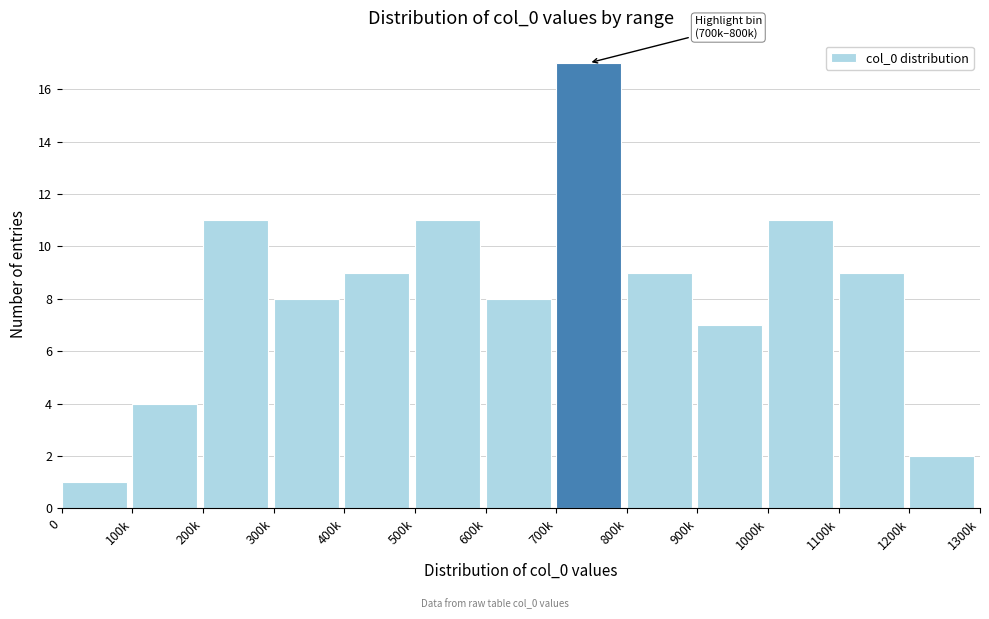

Reading left to right, list all the values displayed in this chart.

0=1	100k=4	200k=11	300k=8	400k=9	500k=11	600k=8	700k=17	800k=9	900k=7	1000k=11	1100k=9	1200k=2